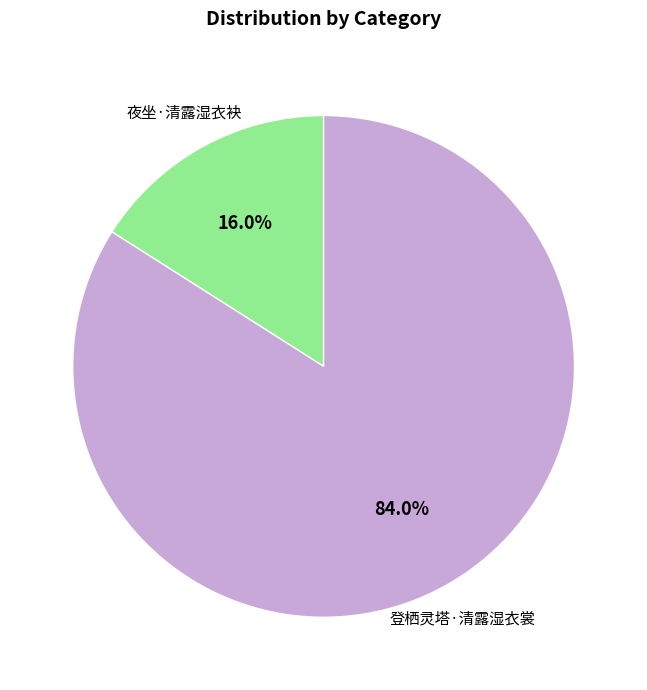

Rank the categories by value from lowest to highest.

夜坐·清露湿衣袂, 登栖灵塔·清露湿衣裳